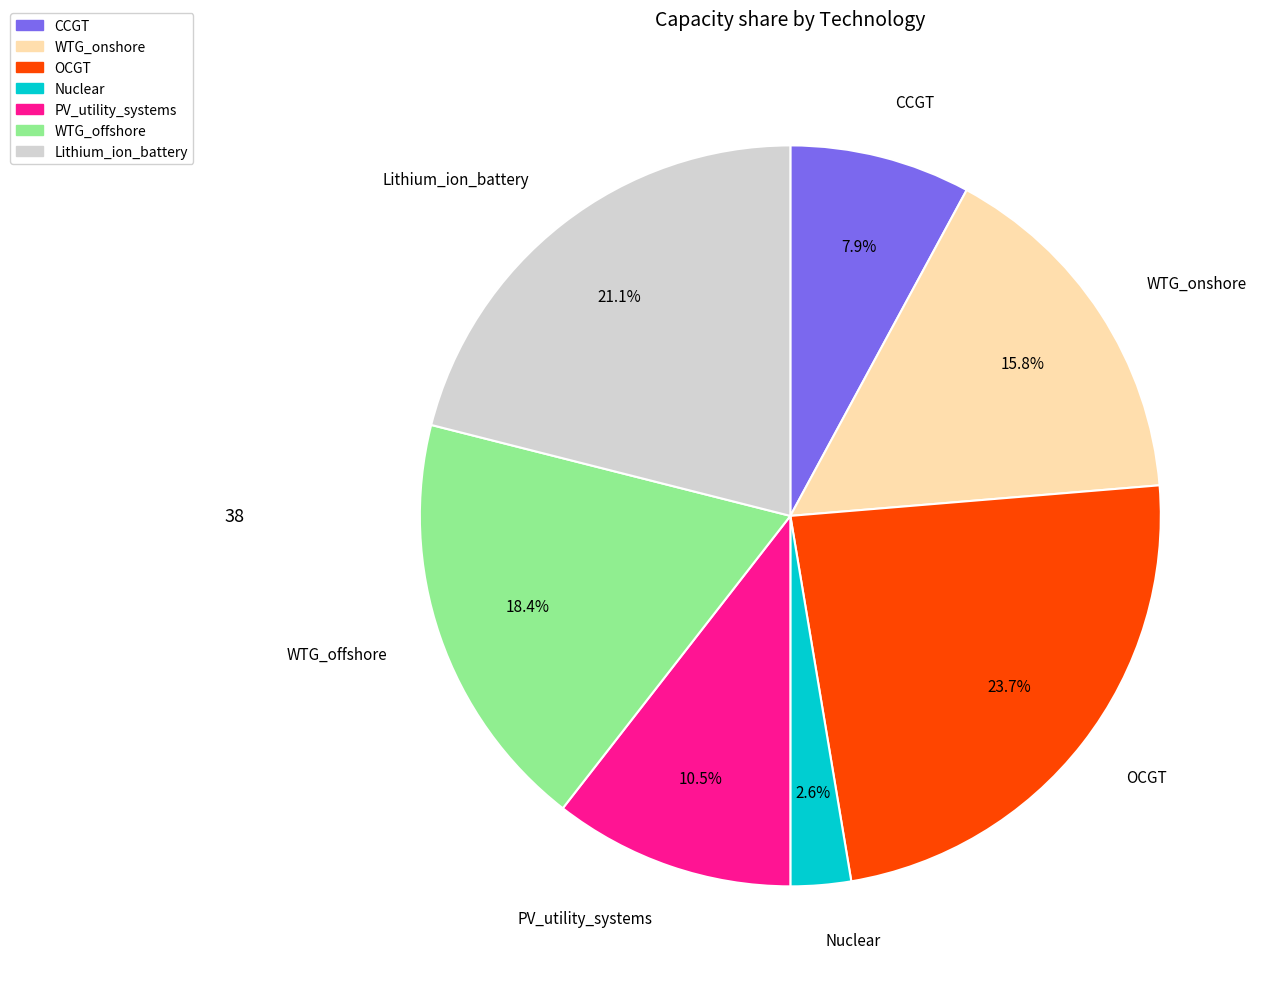

How many slices are in this pie chart?

7